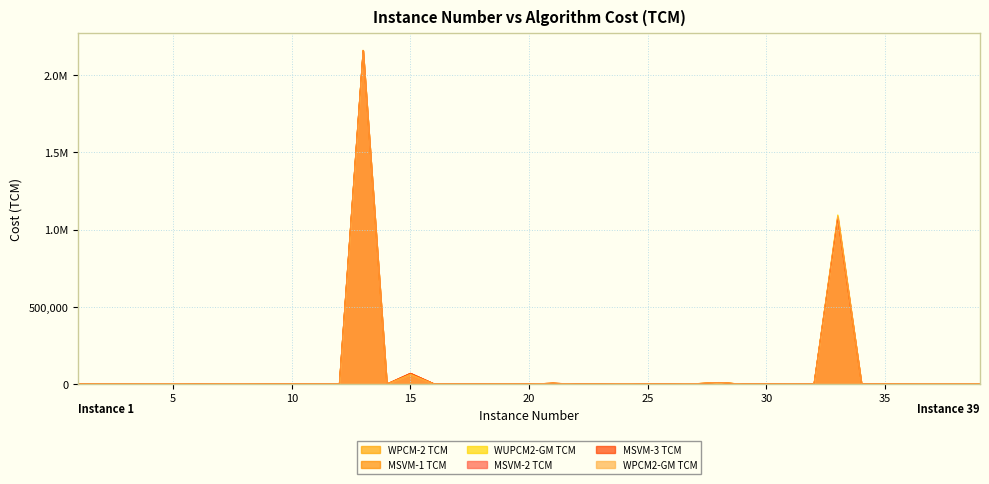

How many interior local valleys does the MSVM-3 TCM series have?

12